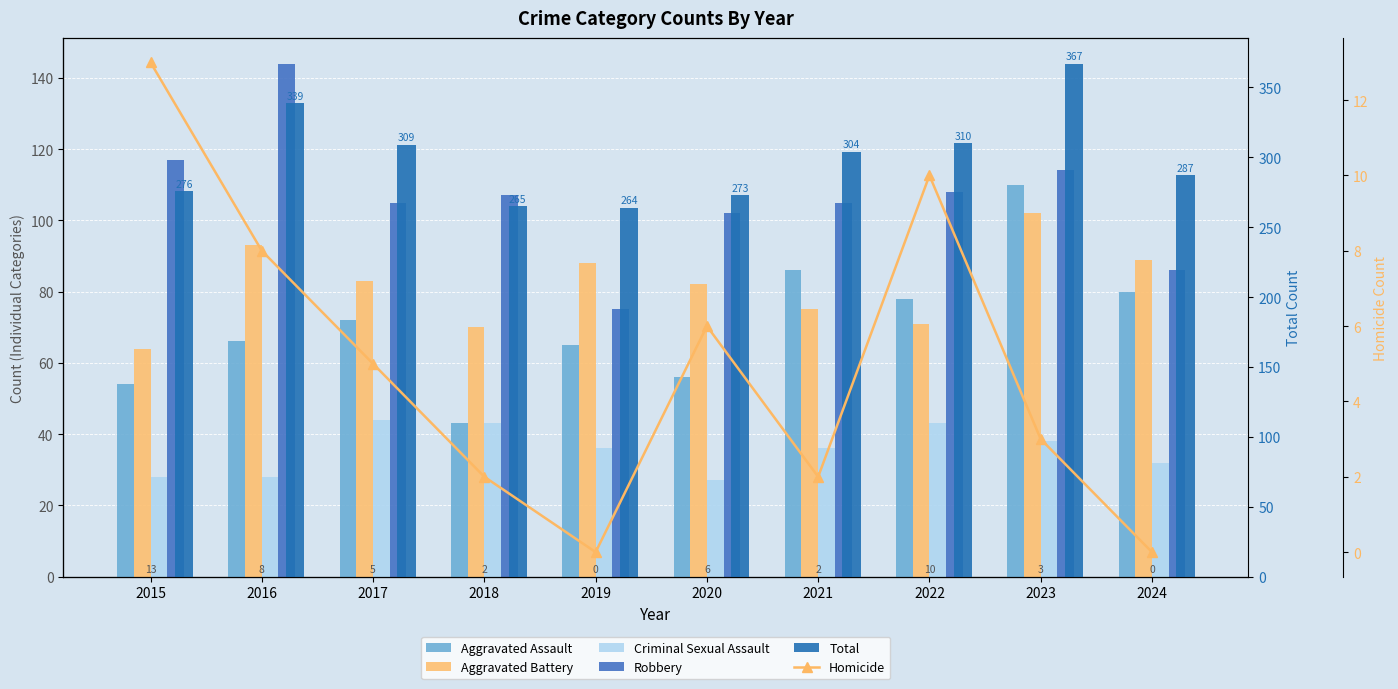

How many categories are shown in the chart?

10